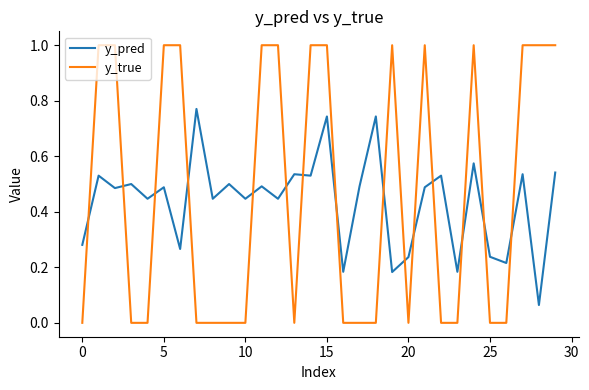

True or false: y_true and y_pred cross at least once.

True